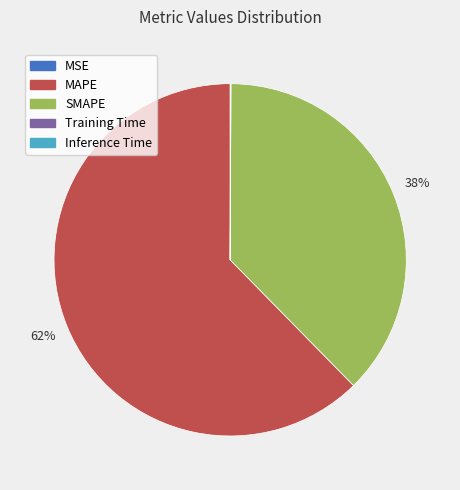

Is there a majority slice in this chart?

Yes